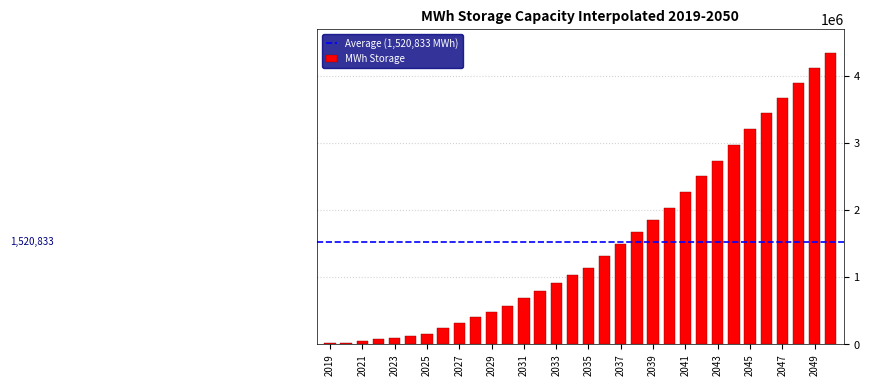

What is the value of the 8th bar from the left?

238095.2